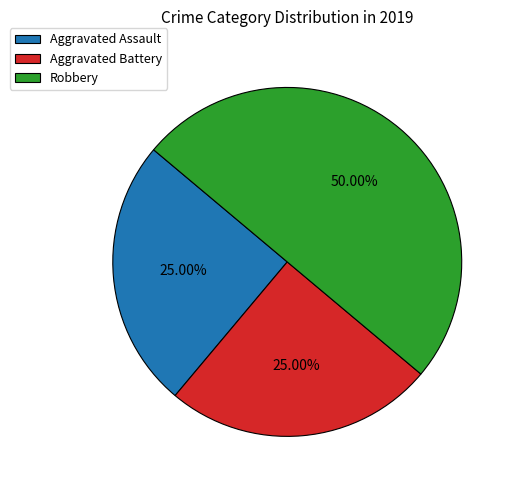

What portion of the pie excludes Aggravated Battery?

75.0%